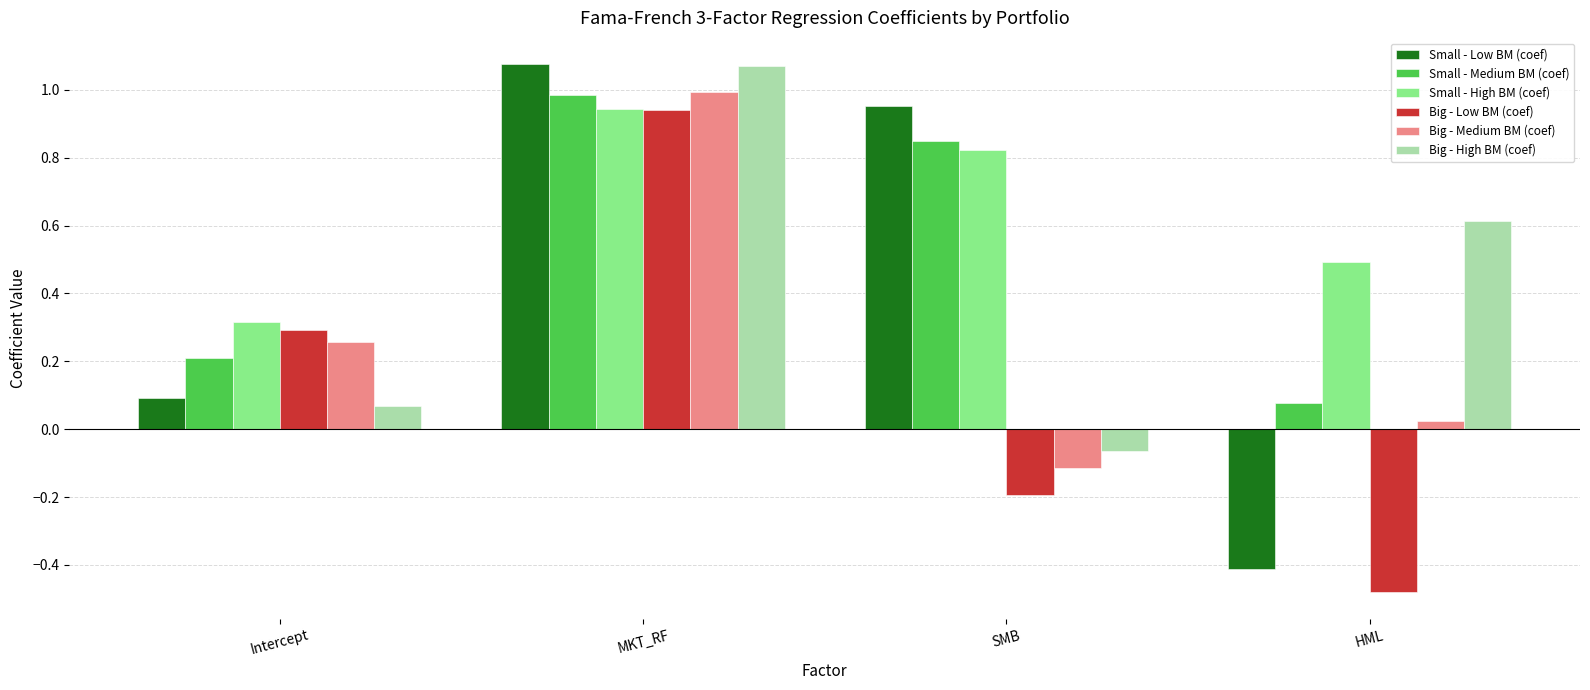

Which series has the widest spread of values?

Small - Low BM (coef)